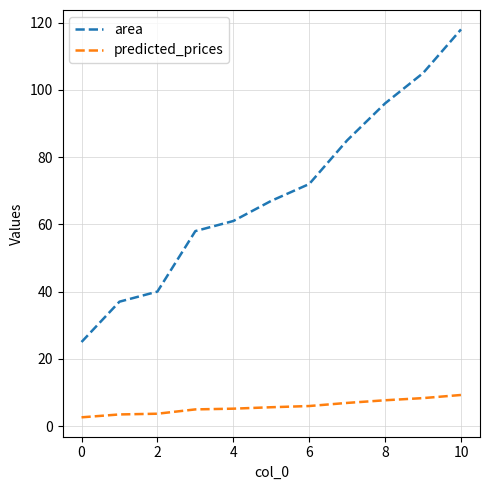

What is the smallest value displayed?

2.6